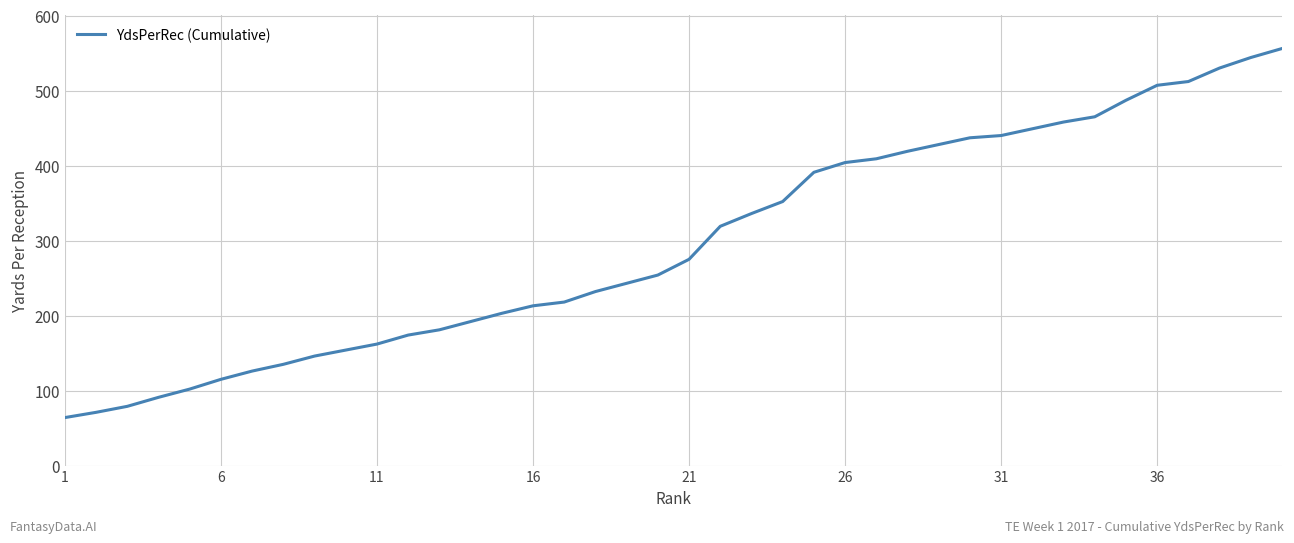

What is the smallest value displayed?

64